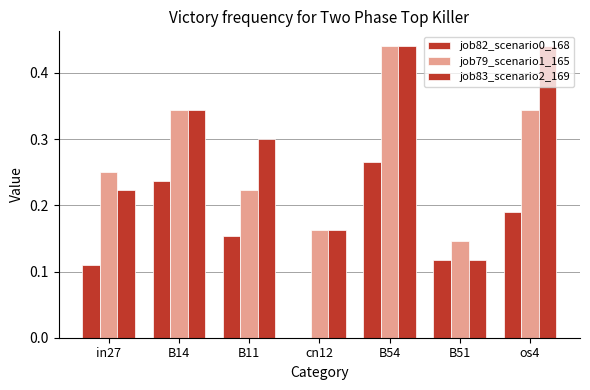

Rank the series by their maximum value, from highest to lowest.

job79_scenario1_165, job83_scenario2_169, job82_scenario0_168